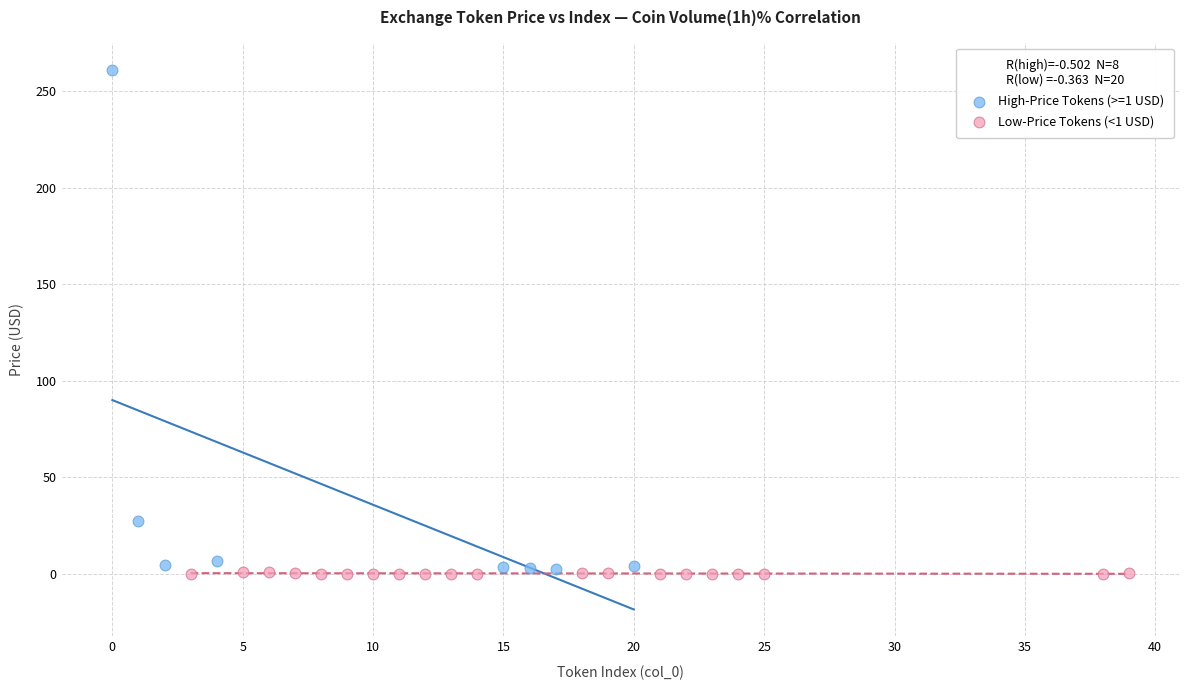

Which series has the widest spread of Y values?

High-Price Tokens (>=1 USD)